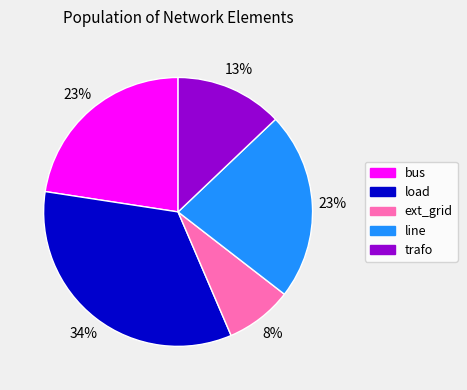

Does any single category account for the majority?

No